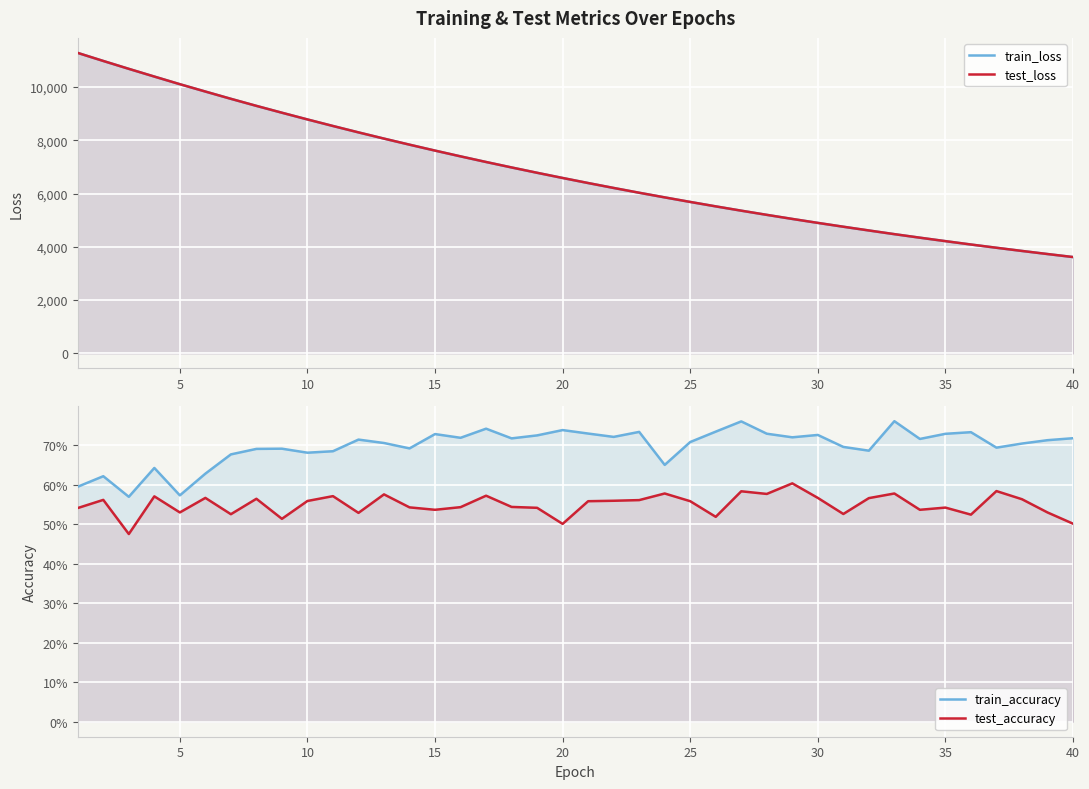

At 10, list the series in order from smallest to largest.

test_accuracy, train_accuracy, train_loss, test_loss